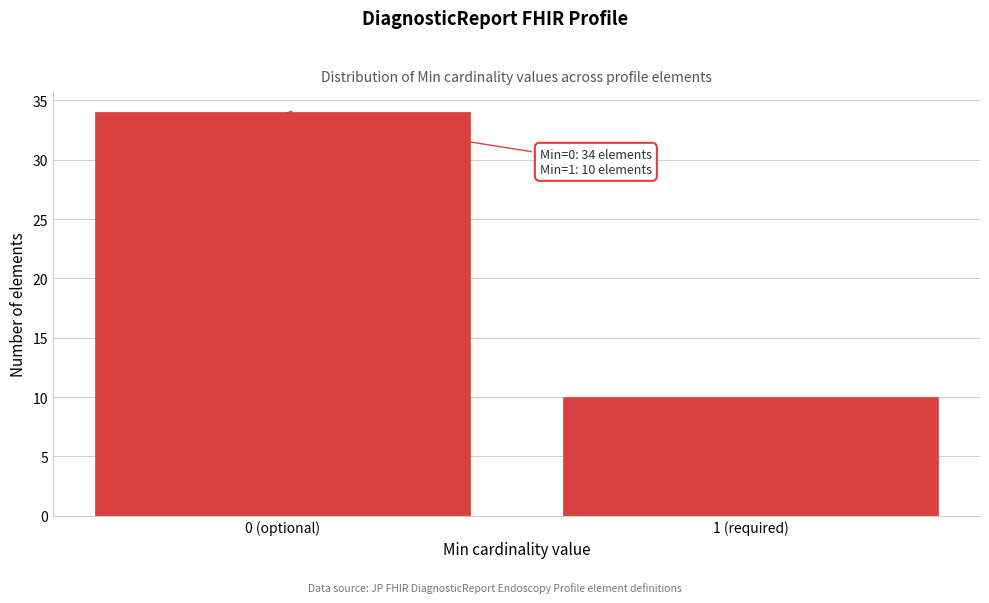

Reading left to right, transcribe all the data shown in this chart.

34	10